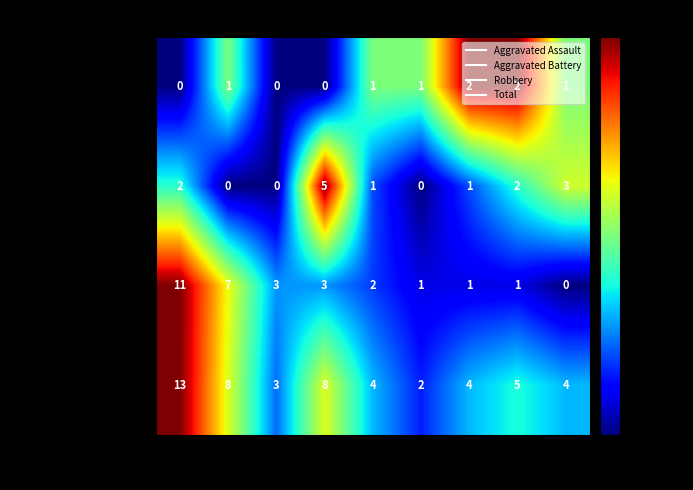

At 2023, list the series in order from smallest to largest.

Robbery, Aggravated Assault, Aggravated Battery, Total